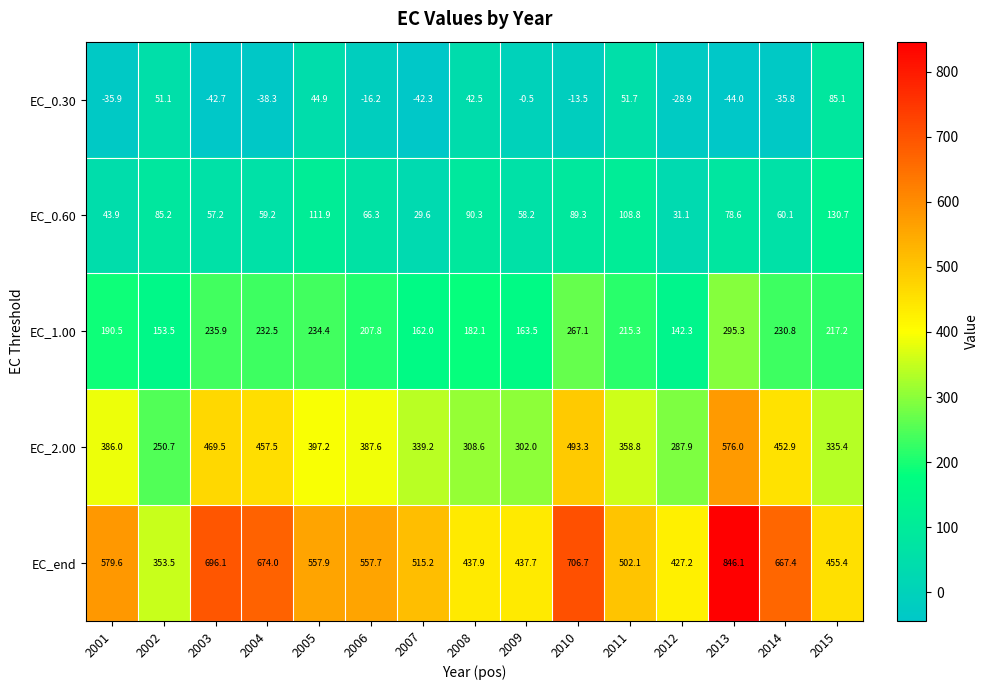

What is the total value across all series at 2009?

960.9